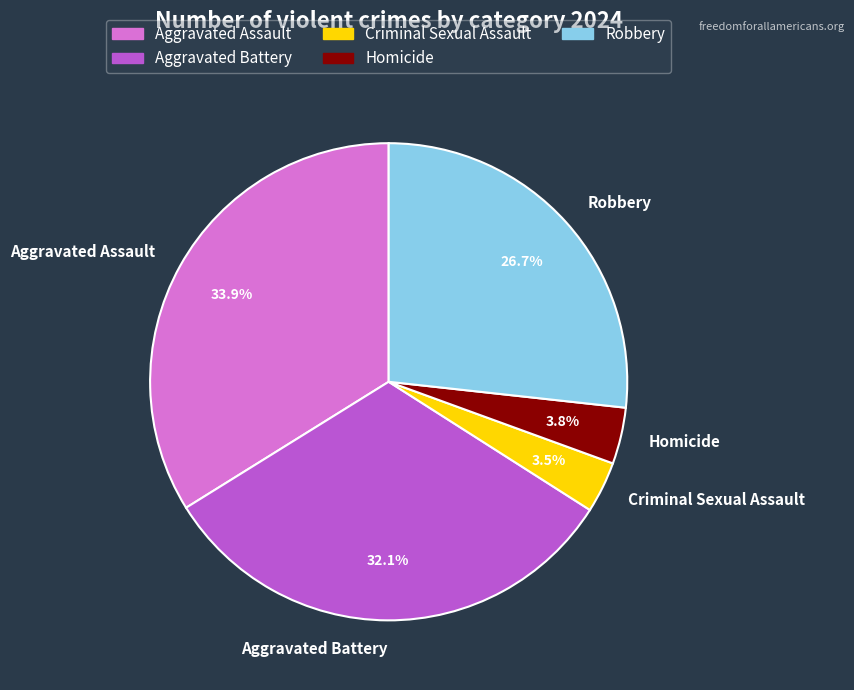

Which slice is the largest?

Aggravated Assault